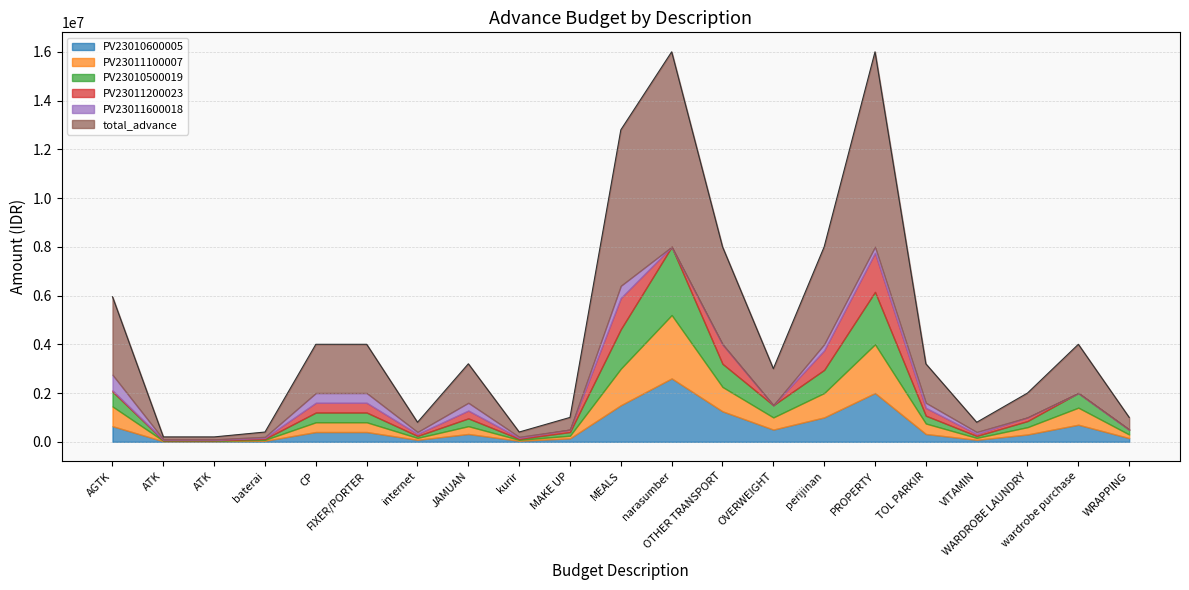

Where is PV23010500019 nearest to the value 1410000?

MEALS